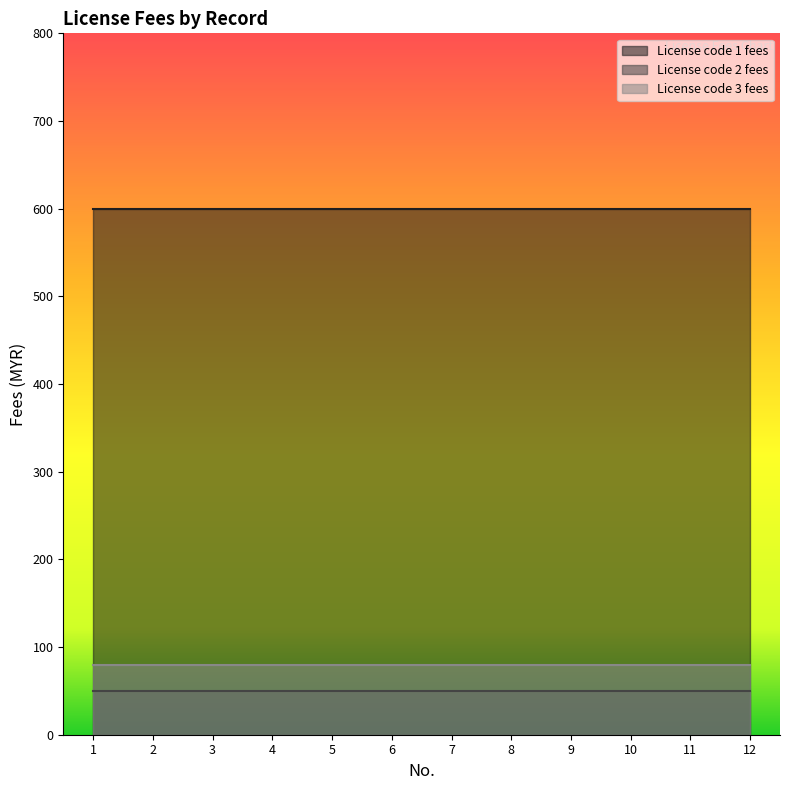

True or false: License code 3 fees and License code 1 fees intersect in this chart.

False